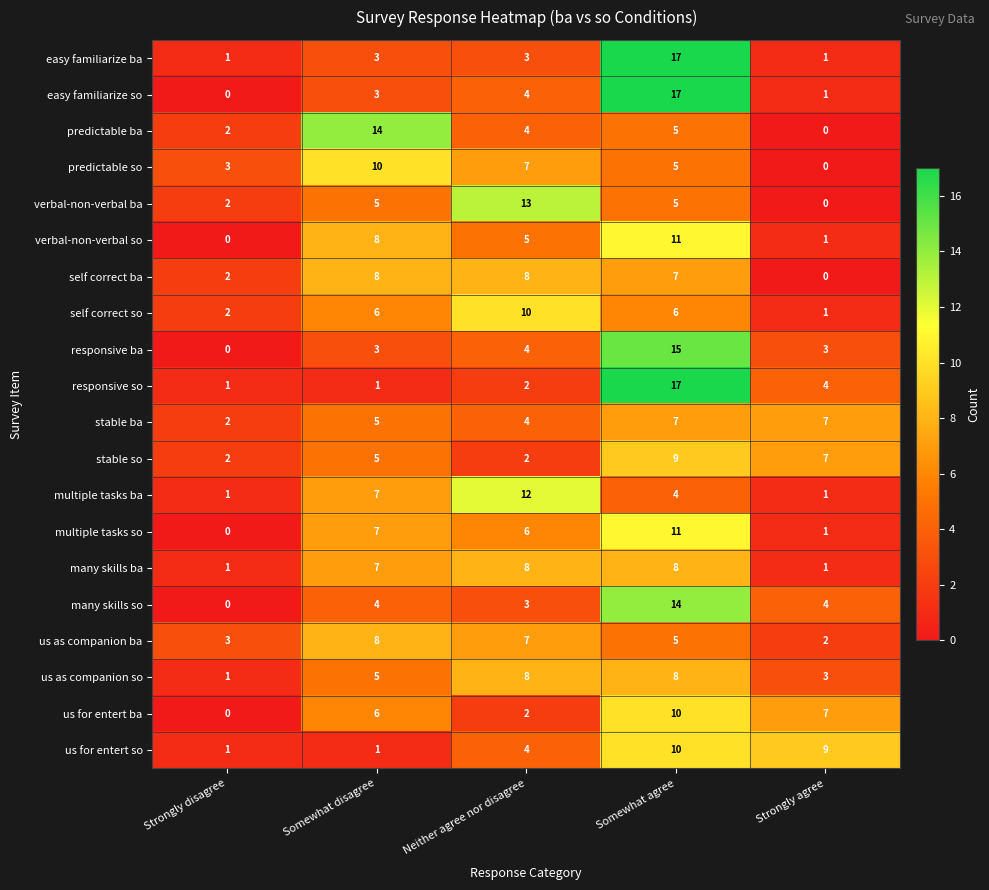

What is the sum of the stable so values at Somewhat agree and Strongly disagree?

11